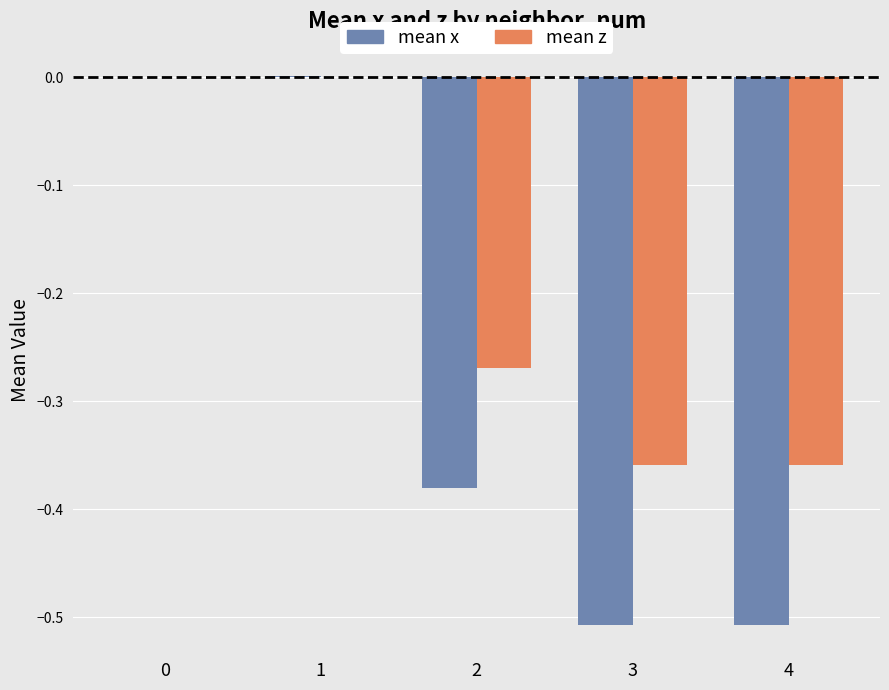

What is the difference between the second highest and second lowest values in the mean z series?

0.4